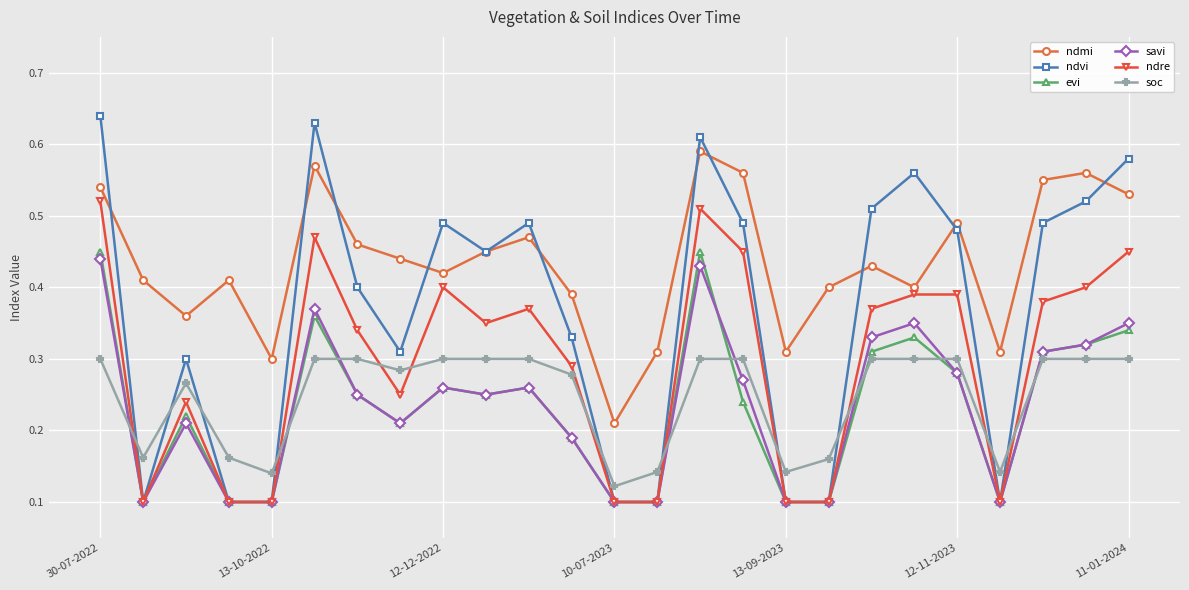

List the series in order of their peak value, lowest first.

soc, savi, evi, ndre, ndmi, ndvi